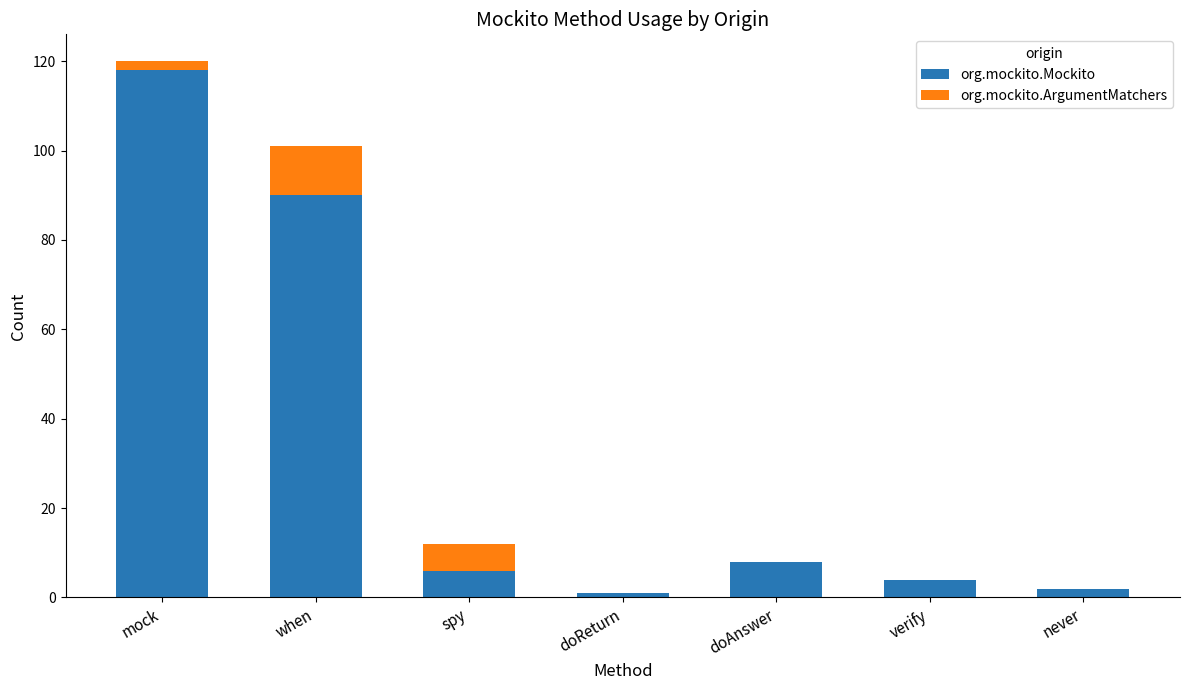

At which category is the sum across all series the highest?

mock